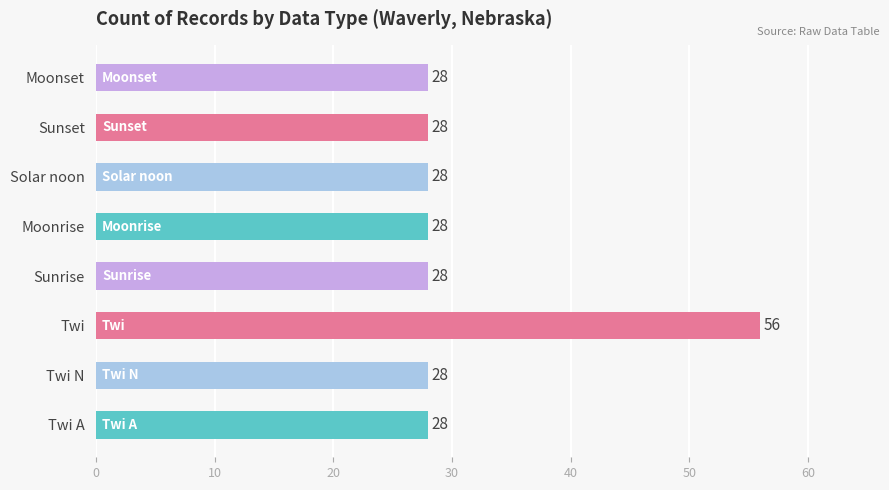

Reading bottom to top, extract all data points from this chart.

28	28	56	28	28	28	28	28